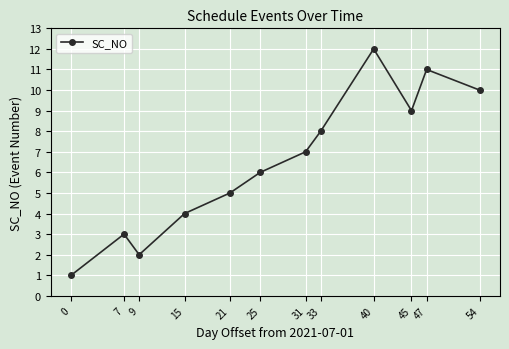

The value at 7 is 5. True or false?

False